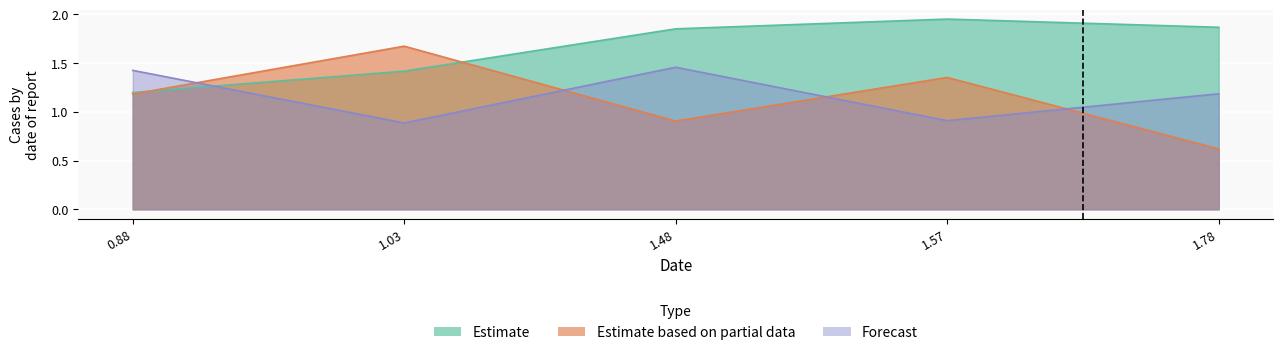

How many values in the Estimate based on partial data series are below 1?

2